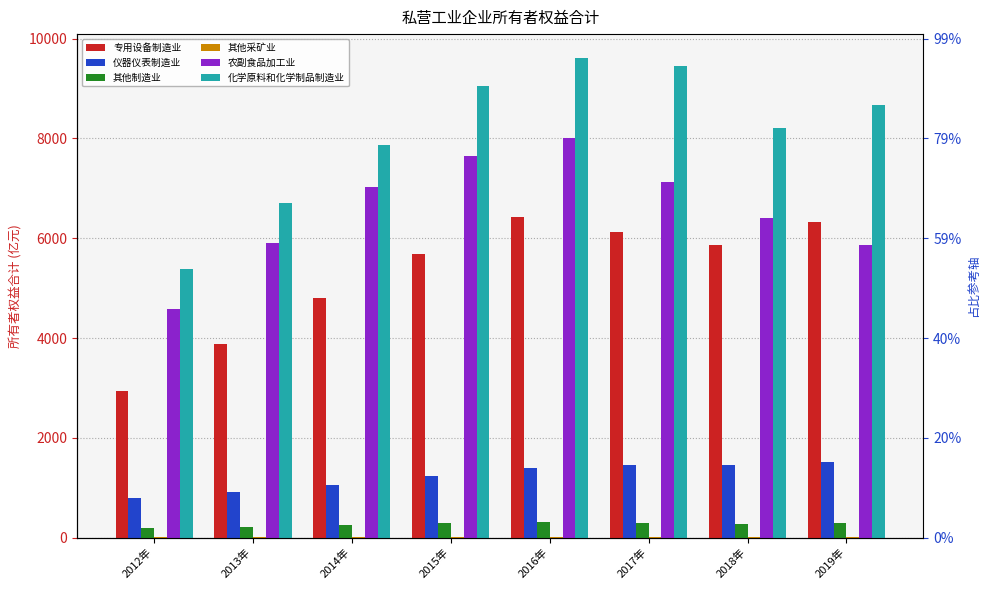

Which label corresponds to the largest value in the chart?

2016年